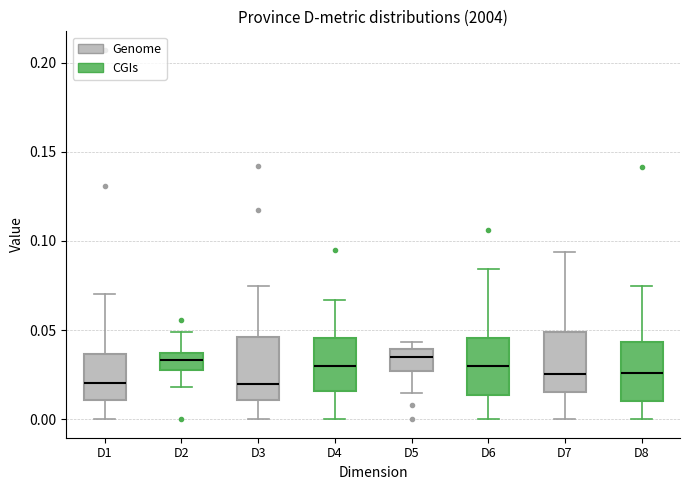

Where is the upper edge of the box for D8 on the y-axis? The values are not printed on the chart, so give them approximately, as read against the axis.

0.045